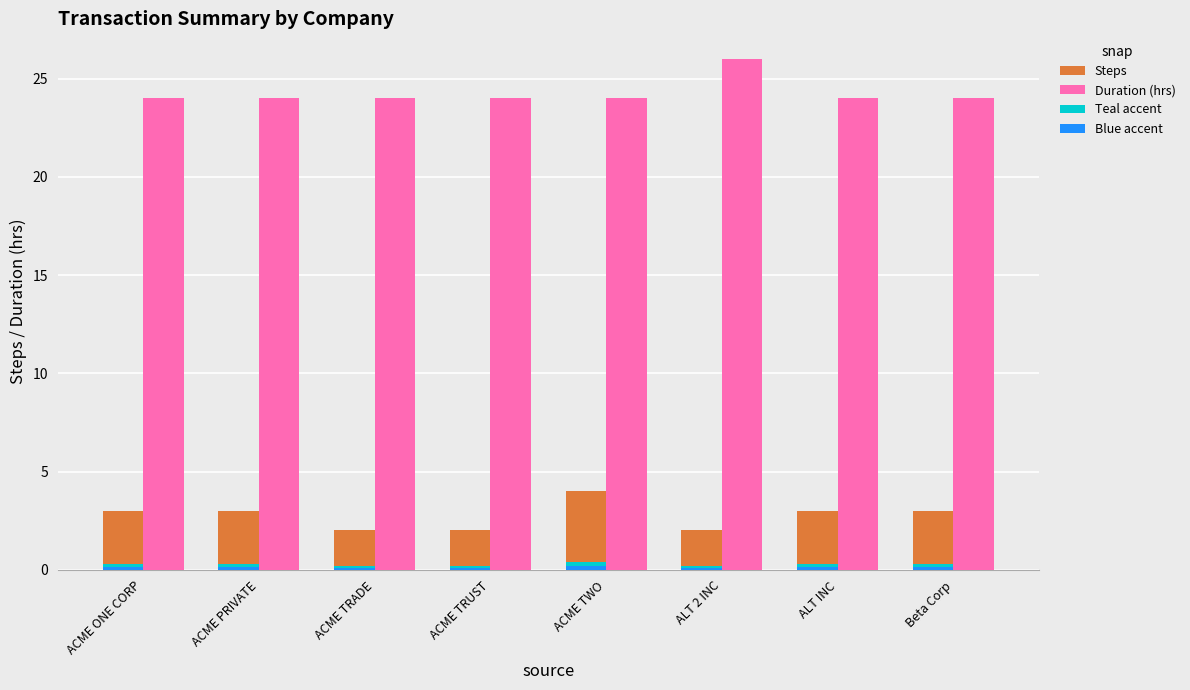

Which series has the largest total across all categories?

Duration (hrs)